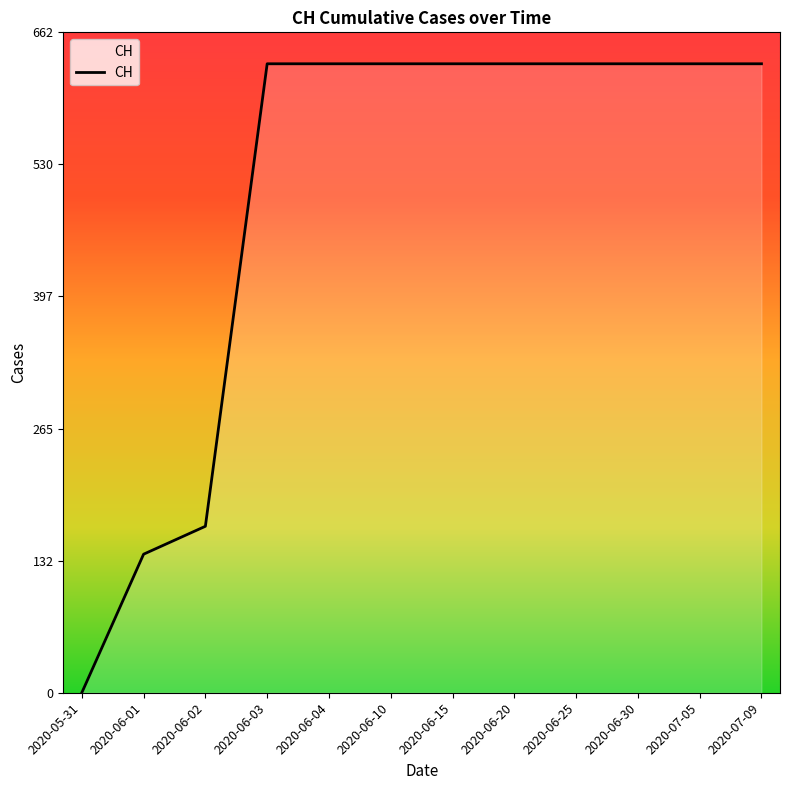

Read the value at 2020-07-05, to the nearest 50.

650